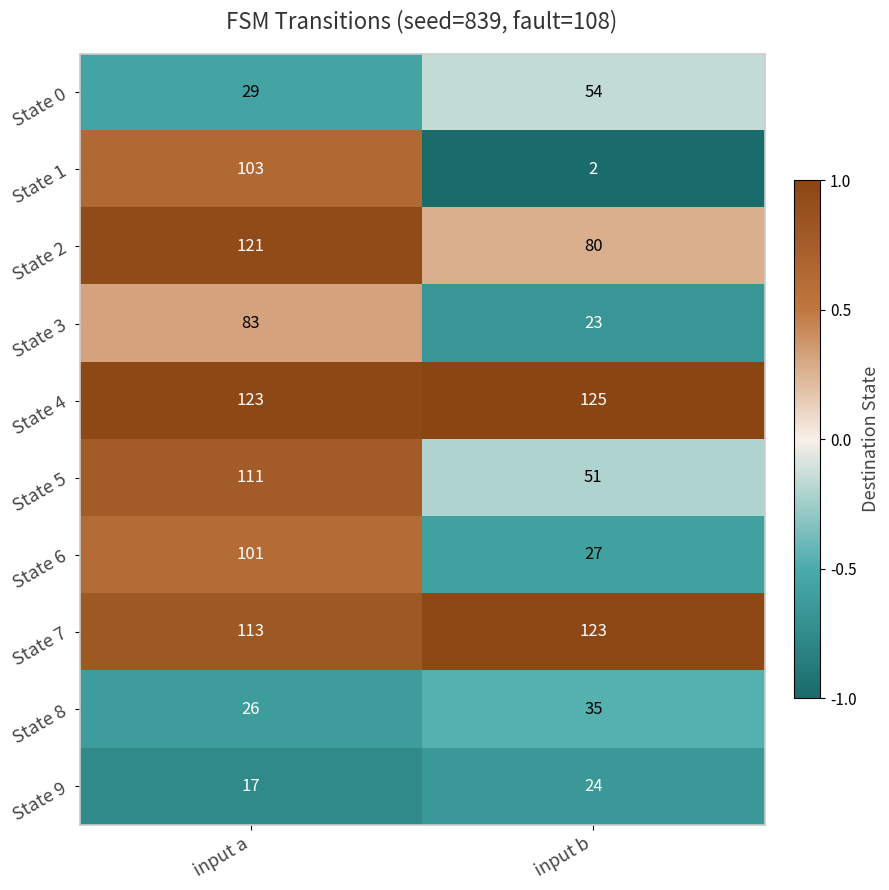

Reading left to right, what are all the values shown in this chart?

State 0: 29	54
State 1: 103	2
State 2: 121	80
State 3: 83	23
State 4: 123	125
State 5: 111	51
State 6: 101	27
State 7: 113	123
State 8: 26	35
State 9: 17	24